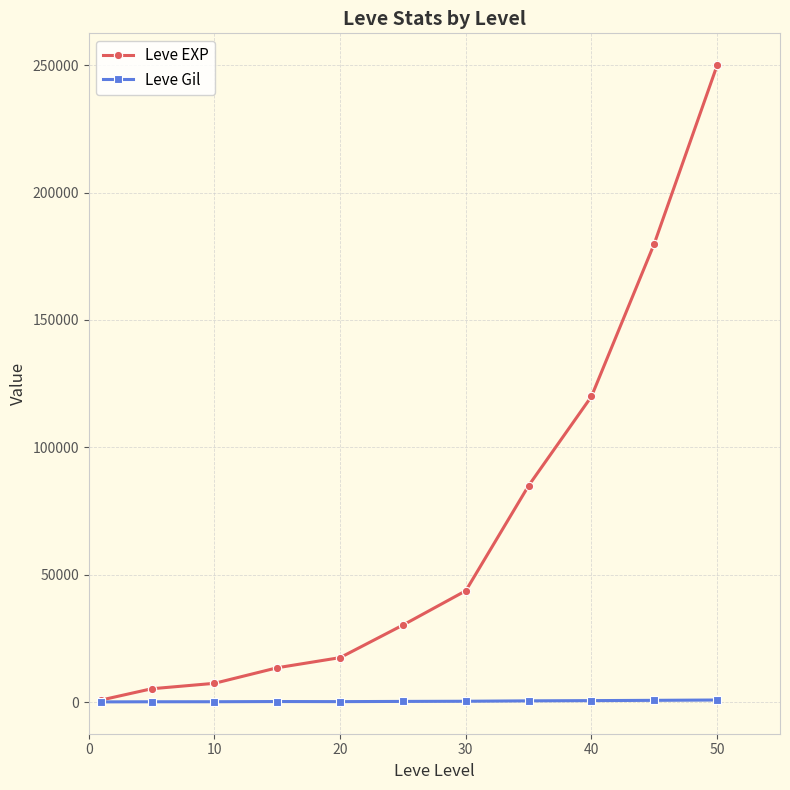

What is the greatest value displayed?

250000.0